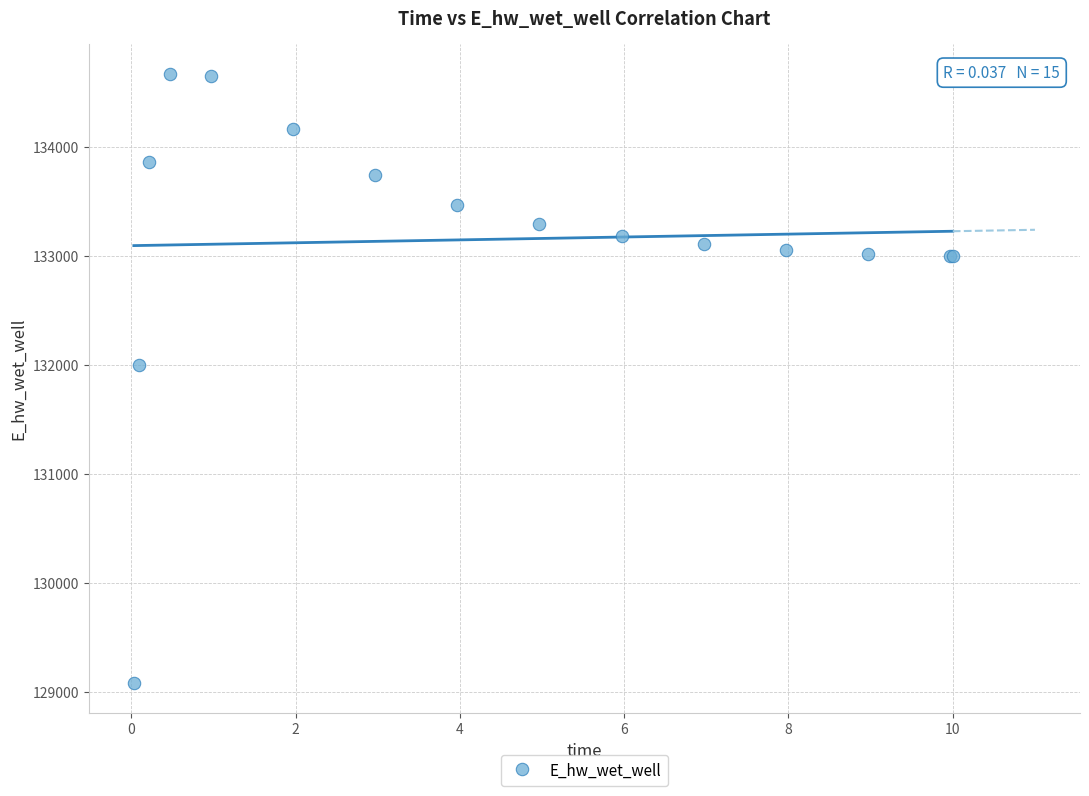

What Y value in the scatter plot is closest to 131875?

131996.7